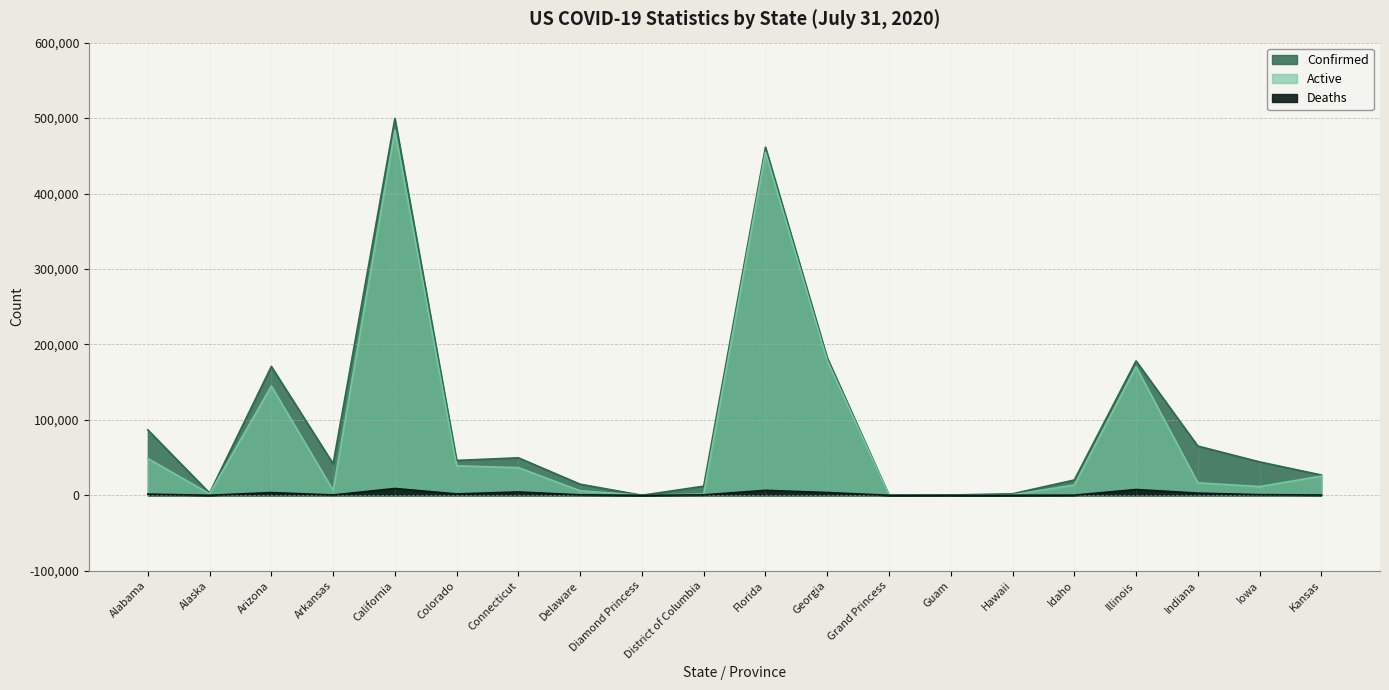

True or false: Deaths and Confirmed intersect in this chart.

False